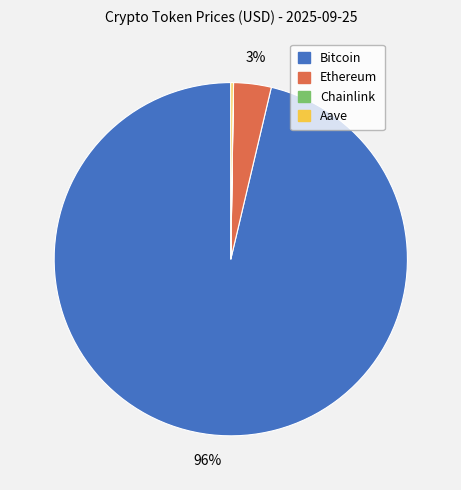

Is there a majority slice in this chart?

Yes